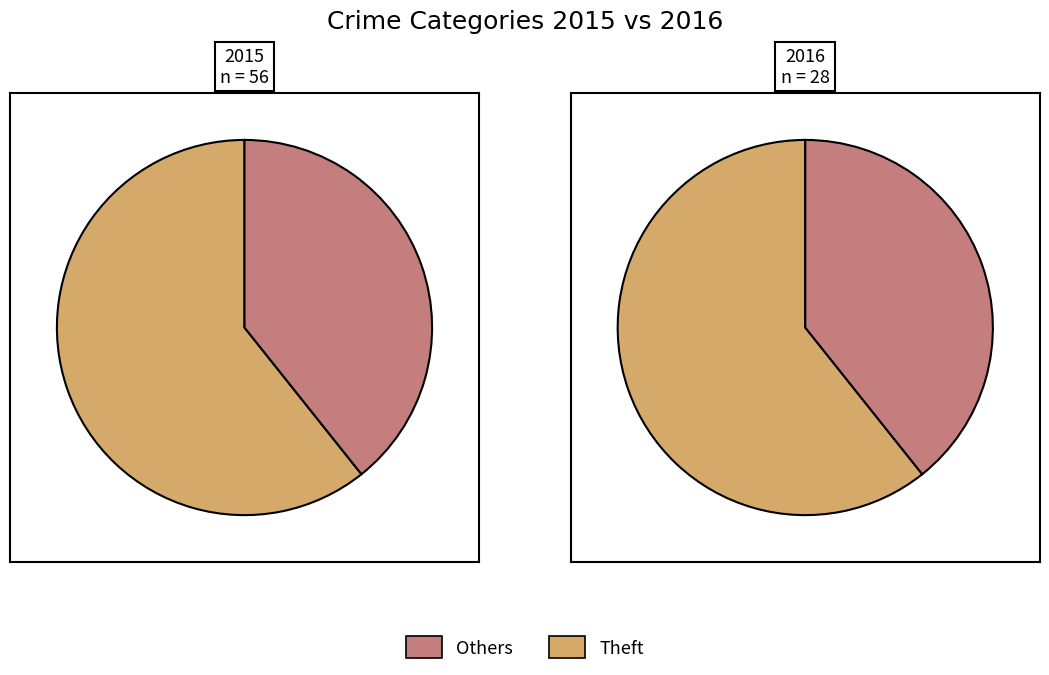

Is there any slice that represents more than half of the pie?

Yes